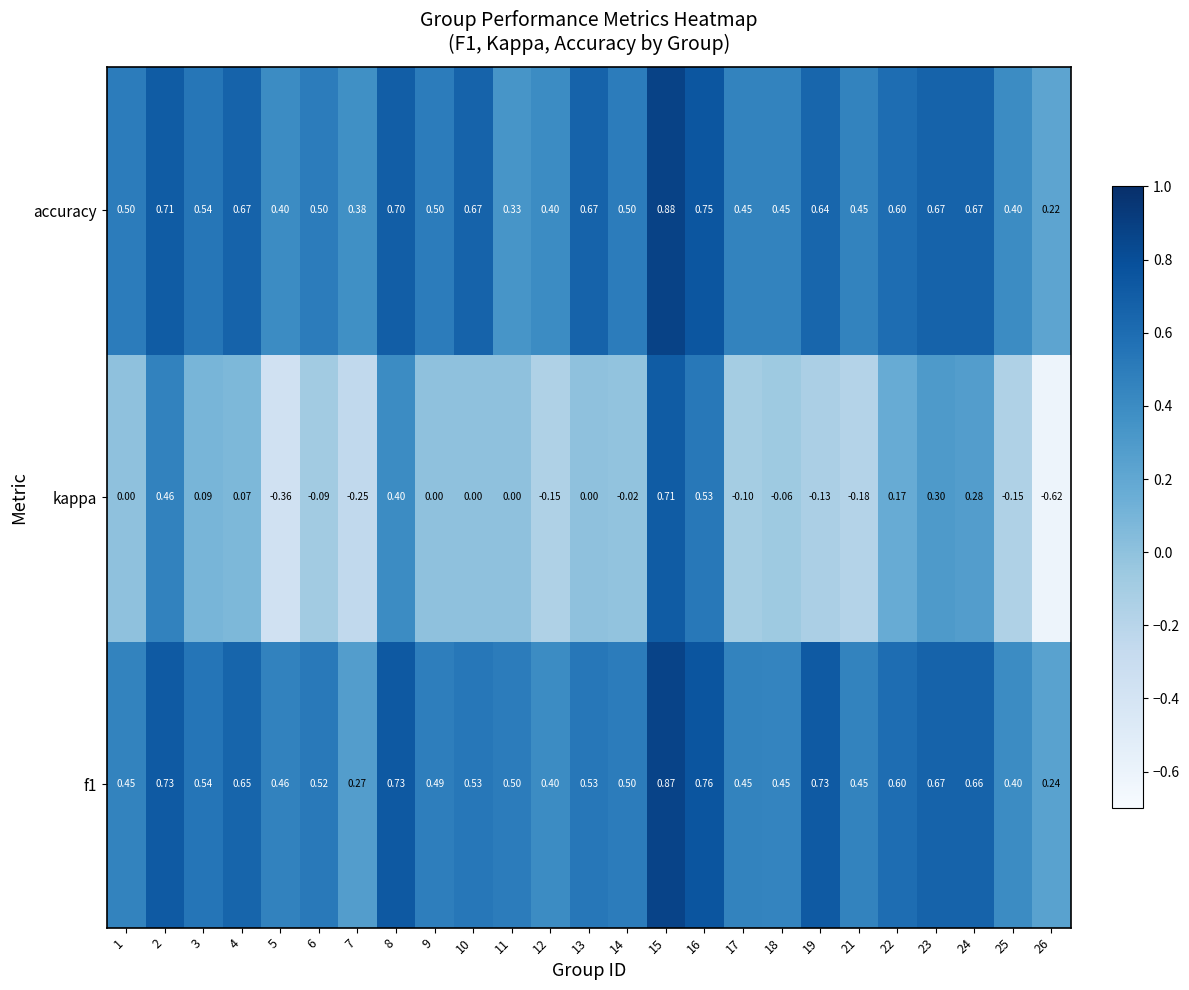

At how many categories does at least one series exceed 0?

25